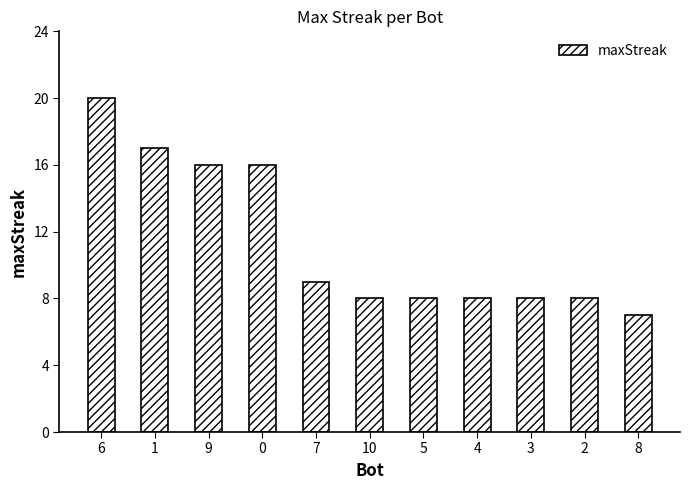

Read the value at 3, to the nearest 10.

10